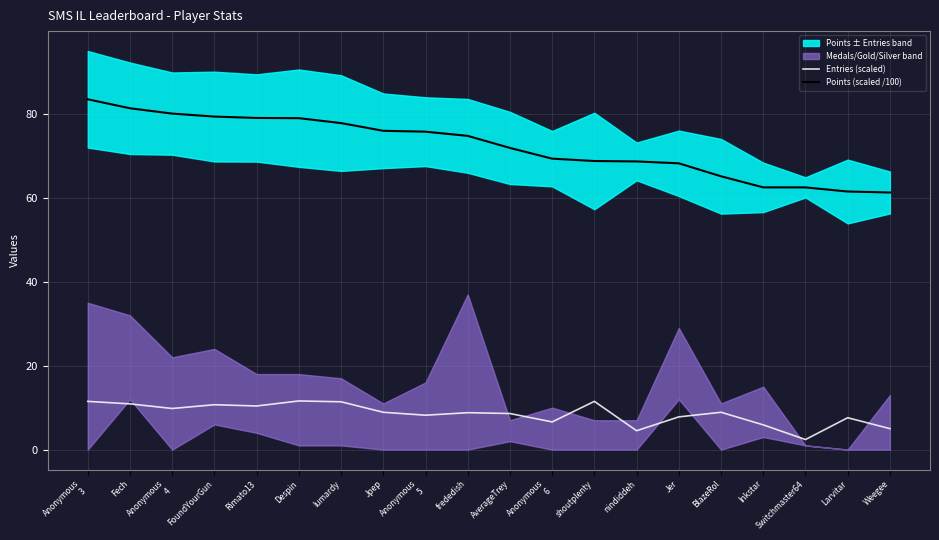

Reading left to right, list all the values displayed in this chart.

Entries (scaled): 11.5	10.9	9.8	10.7	10.4	11.6	11.4	8.9	8.2	8.8	8.6	6.6	11.5	4.5	7.8	8.9	5.9	2.4	7.6	5.0
Points (scaled /100): 83.5	81.3	80.1	79.4	79.0	79.0	77.8	76.0	75.8	74.8	71.9	69.3	68.8	68.7	68.2	65.1	62.5	62.5	61.5	61.3